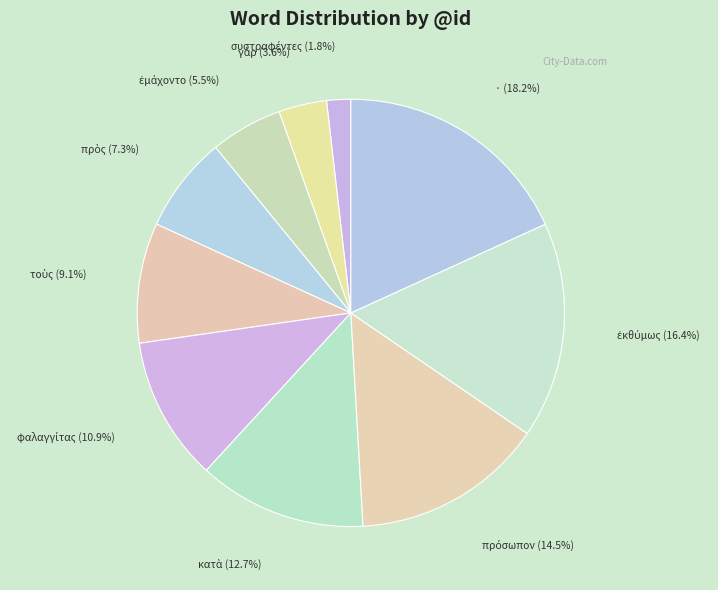

What is the largest slice in the pie chart?

·